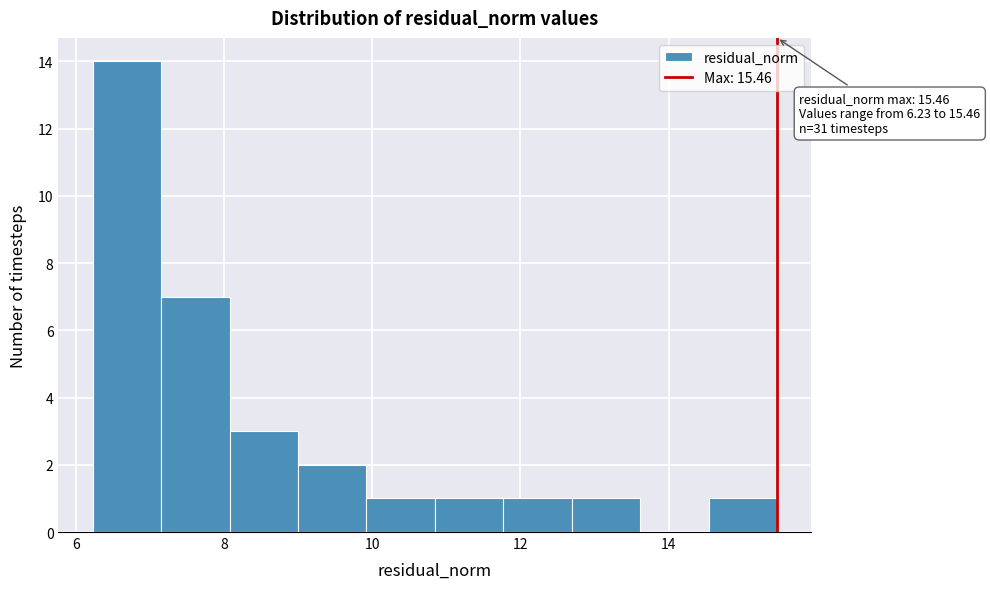

Over which range of the x-axis is the bar tallest?

6.2 to 7.2